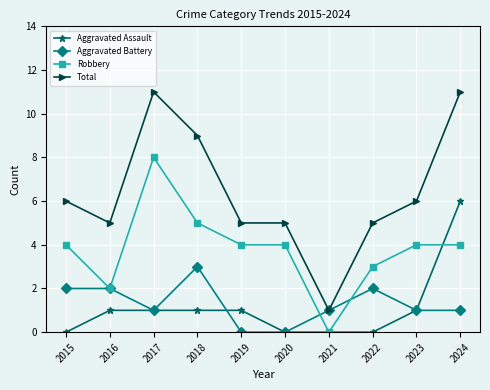

How many Robbery values are between 3 and 4?

6